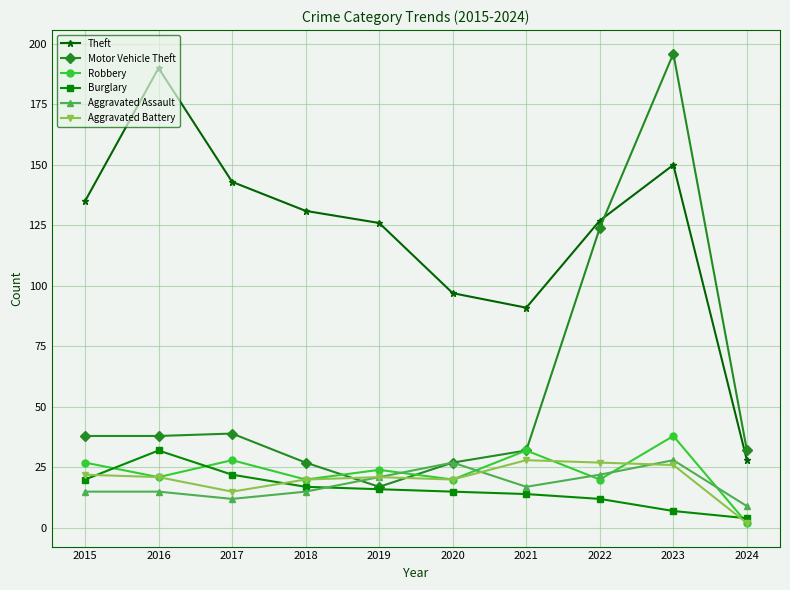

What is the difference between the second highest and minimum values in the Aggravated Assault series?

18